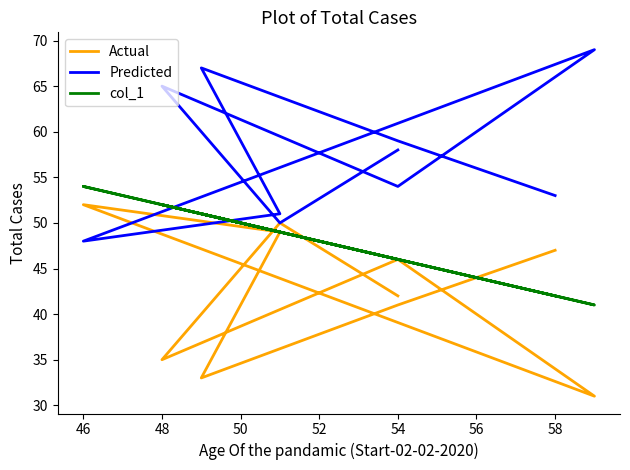

What is the label of the 9th point from the left?

54